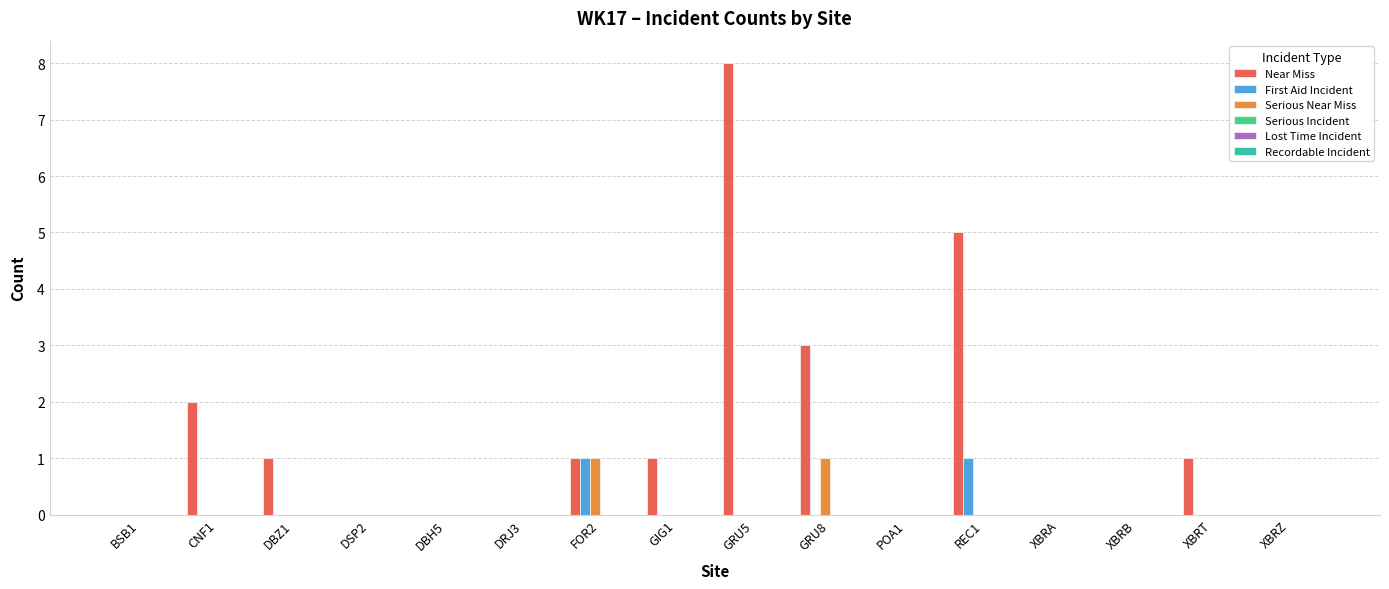

Which series has the largest total across all categories?

Near Miss